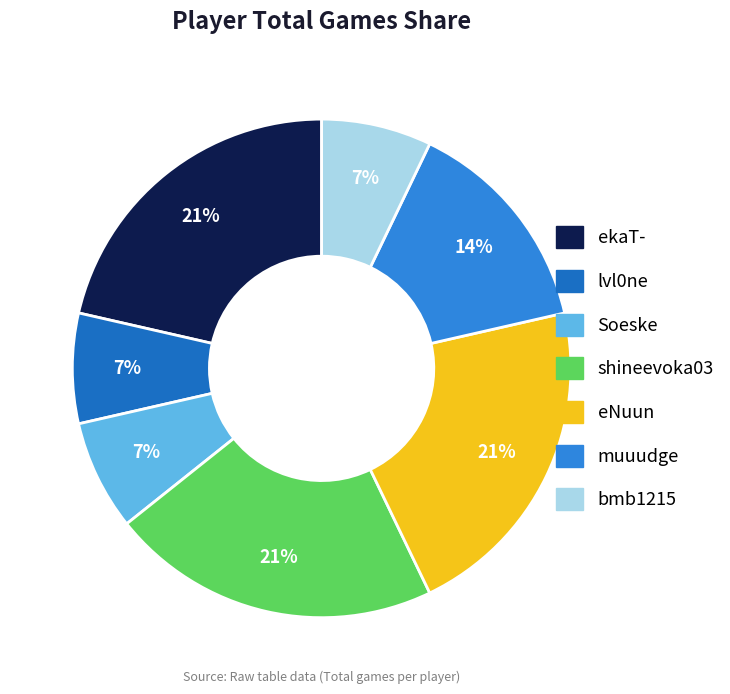

How many segments does this pie chart have?

7